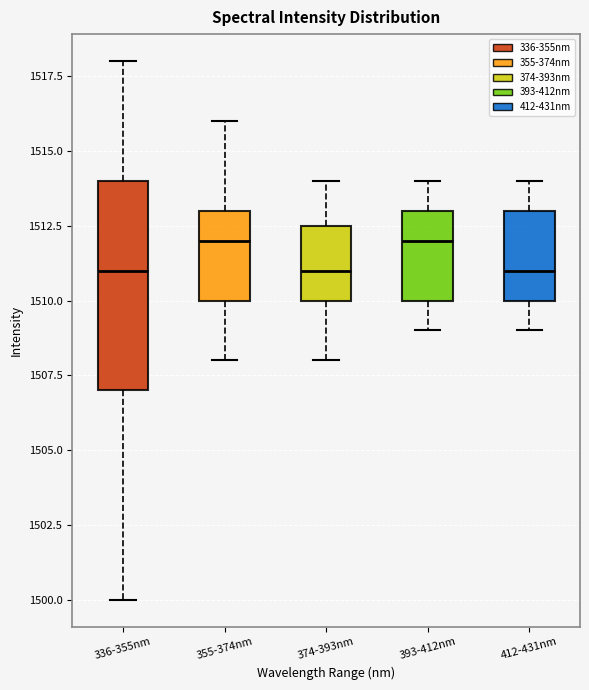

Which box is the tallest, from its lower edge to its upper edge?

336-355nm